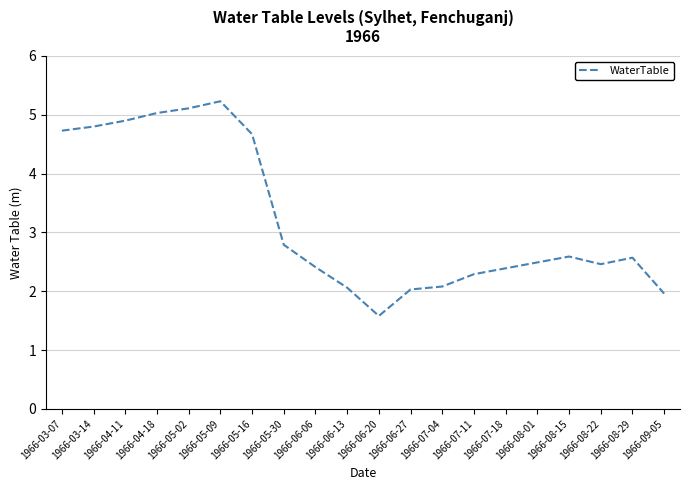

What is the change in value from 1966-06-13 to 1966-07-11?

+0.2